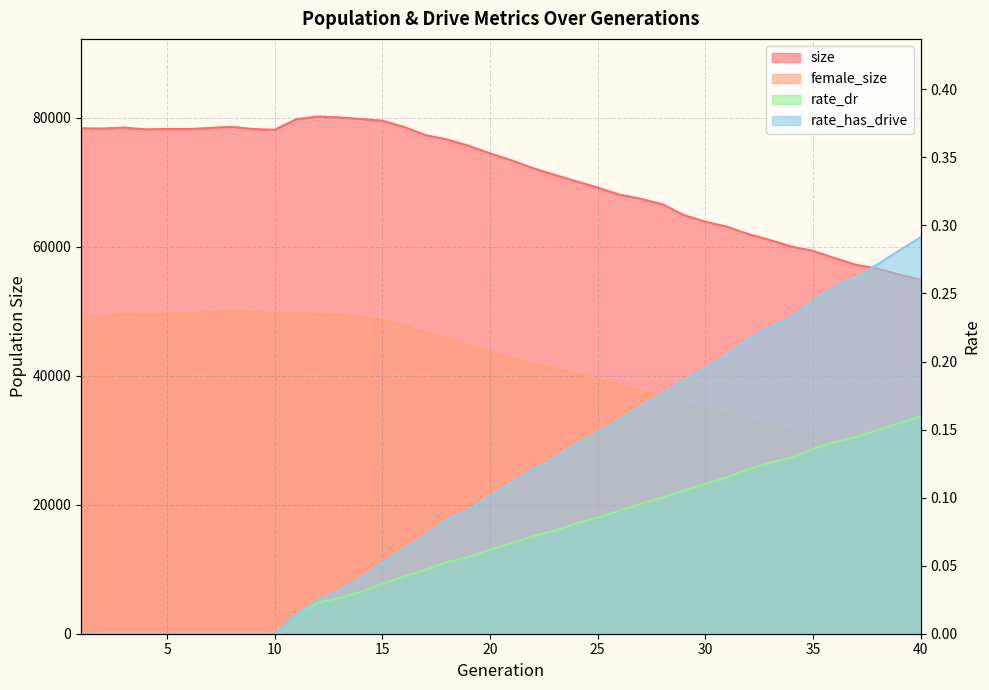

What is the total value across all series at 28?

103461.3